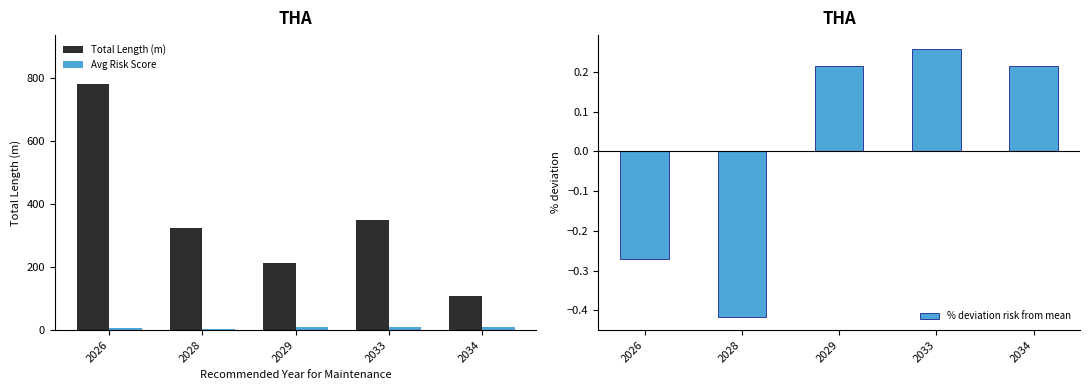

Reading right to left, extract all data points from this chart.

Total Length (m): 108.5	349.5	213.4	323.1	780.3
Avg Risk Score: 9.0	9.3	9.0	4.3	5.4
% deviation risk from mean: 0.2	0.3	0.2	-0.4	-0.3